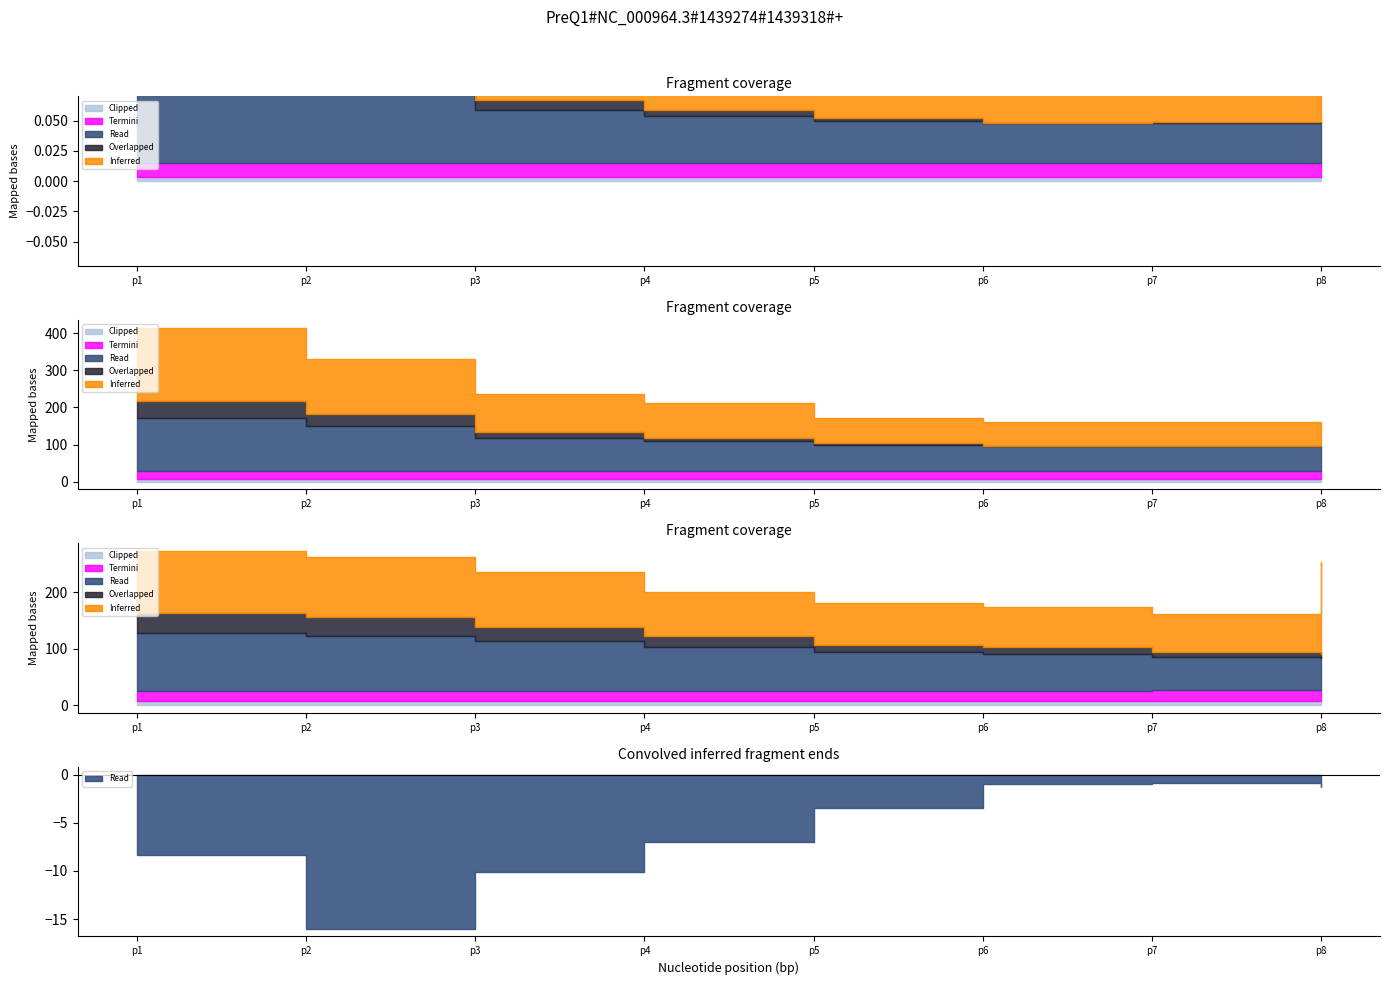

True or false: Termini has a value of 34.2 at p1.

False